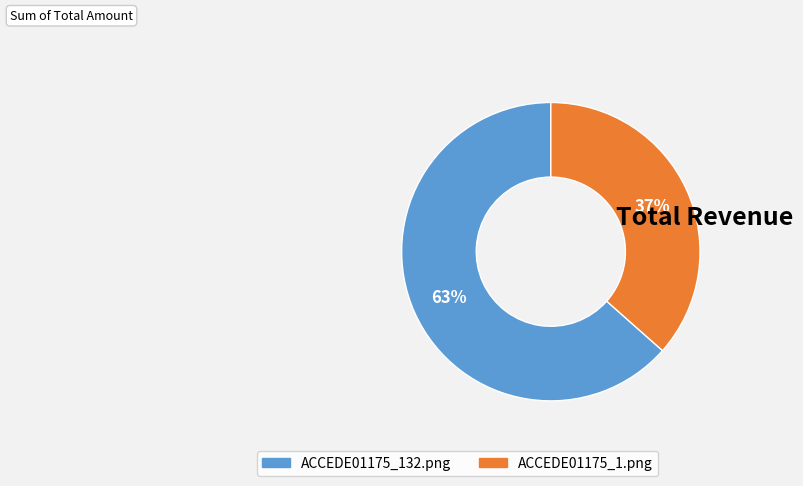

Is it true that ACCEDE01175_132.png is 63% of the pie?

True